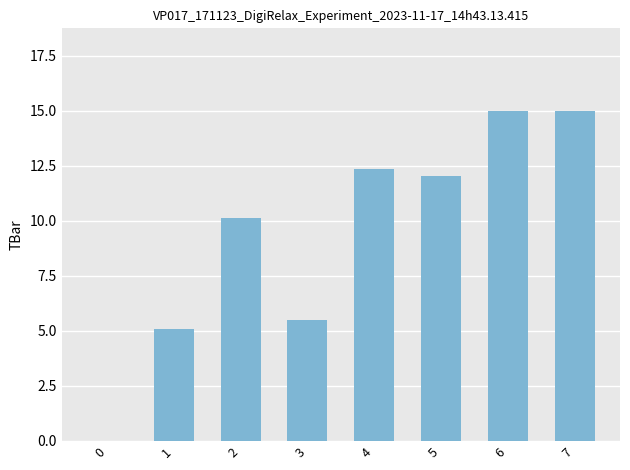

The chart shows a value of 12.0 at 5. True or false?

True